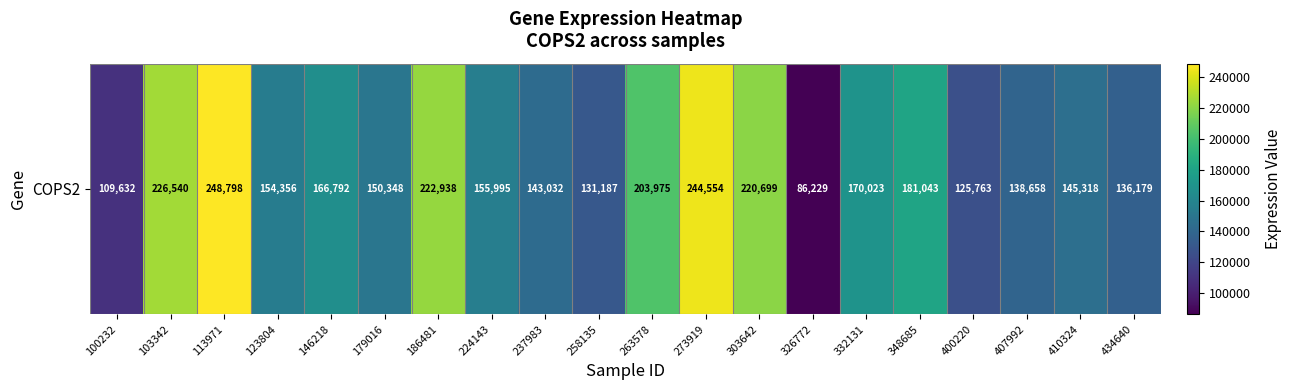

What is the smallest value displayed?

86229